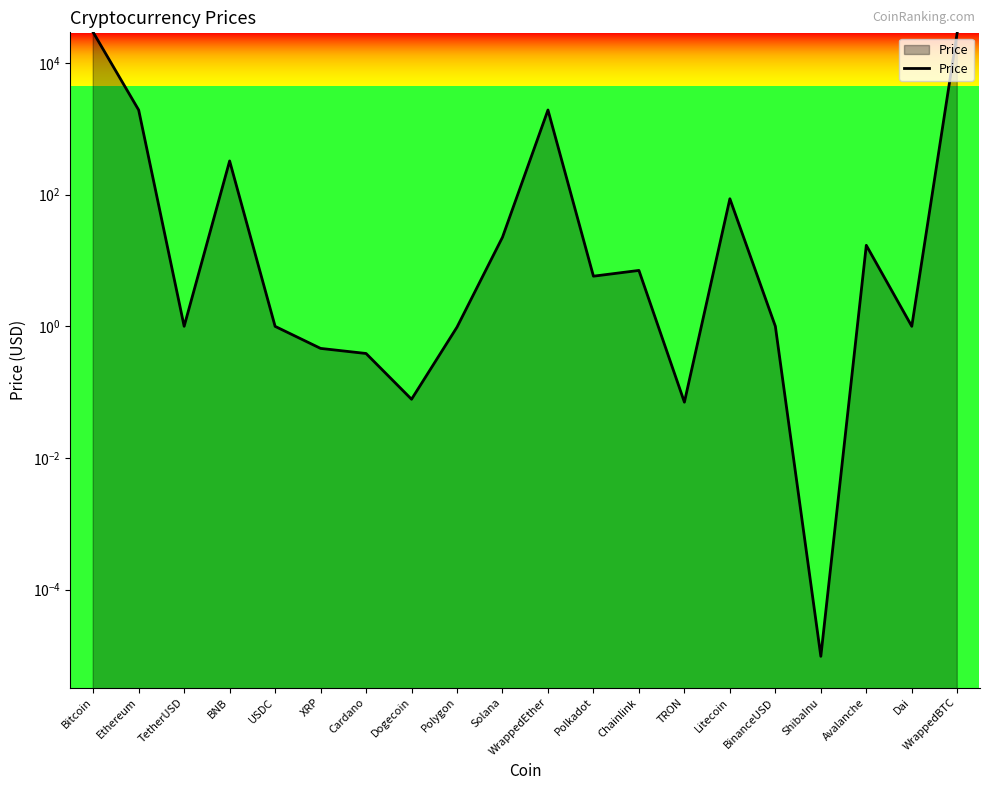

At which label is the value closest to 14646?

WrappedEther